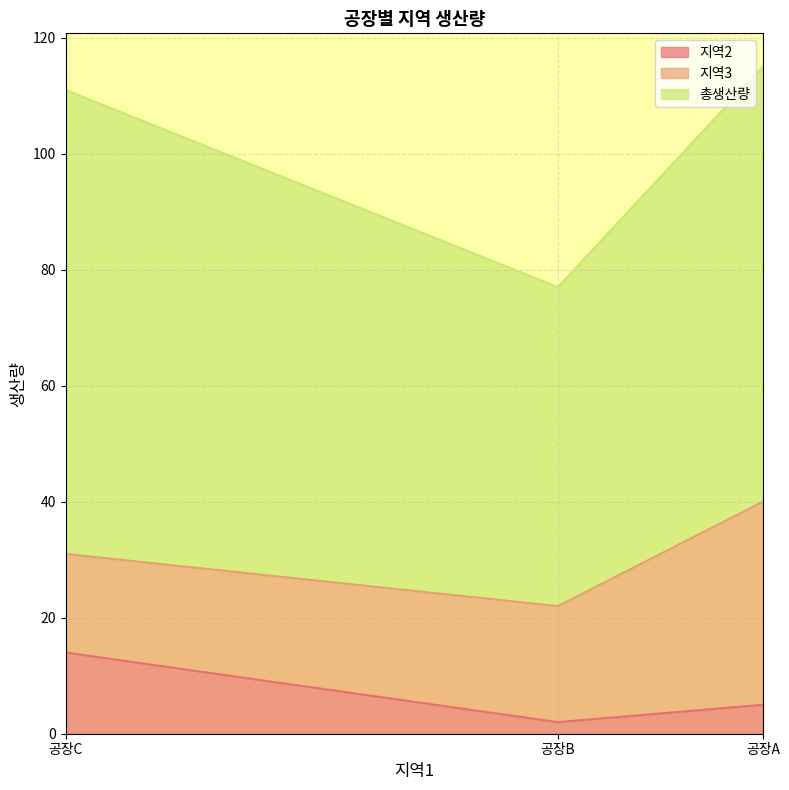

What are all the series names shown in the legend?

지역2, 지역3, 총생산량